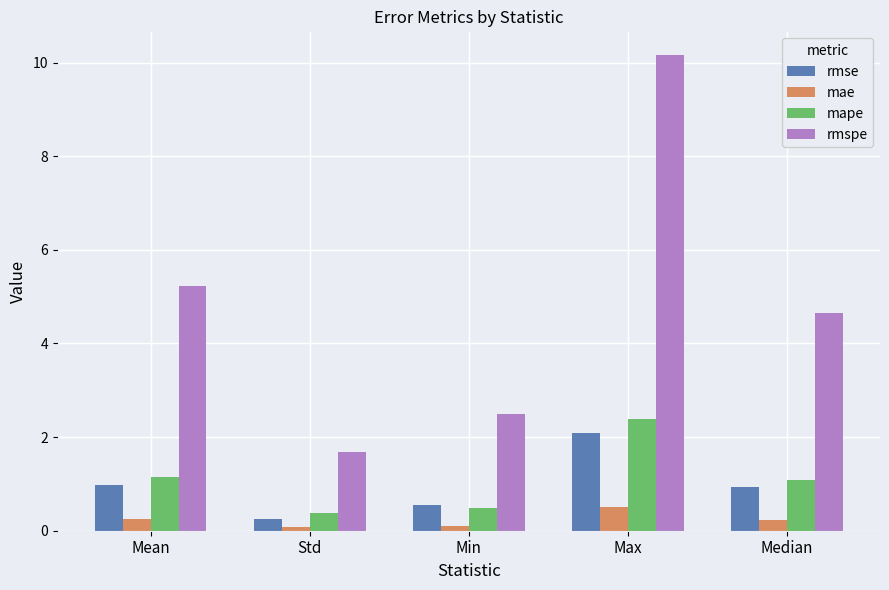

What are all the series names shown in the legend?

rmse, mae, mape, rmspe